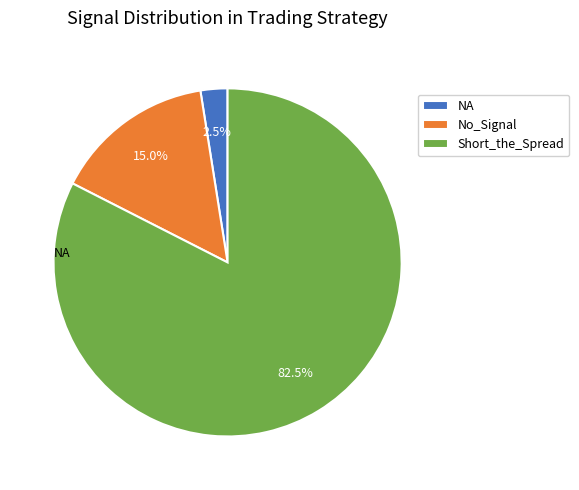

Which category has the smallest portion of the pie?

NA